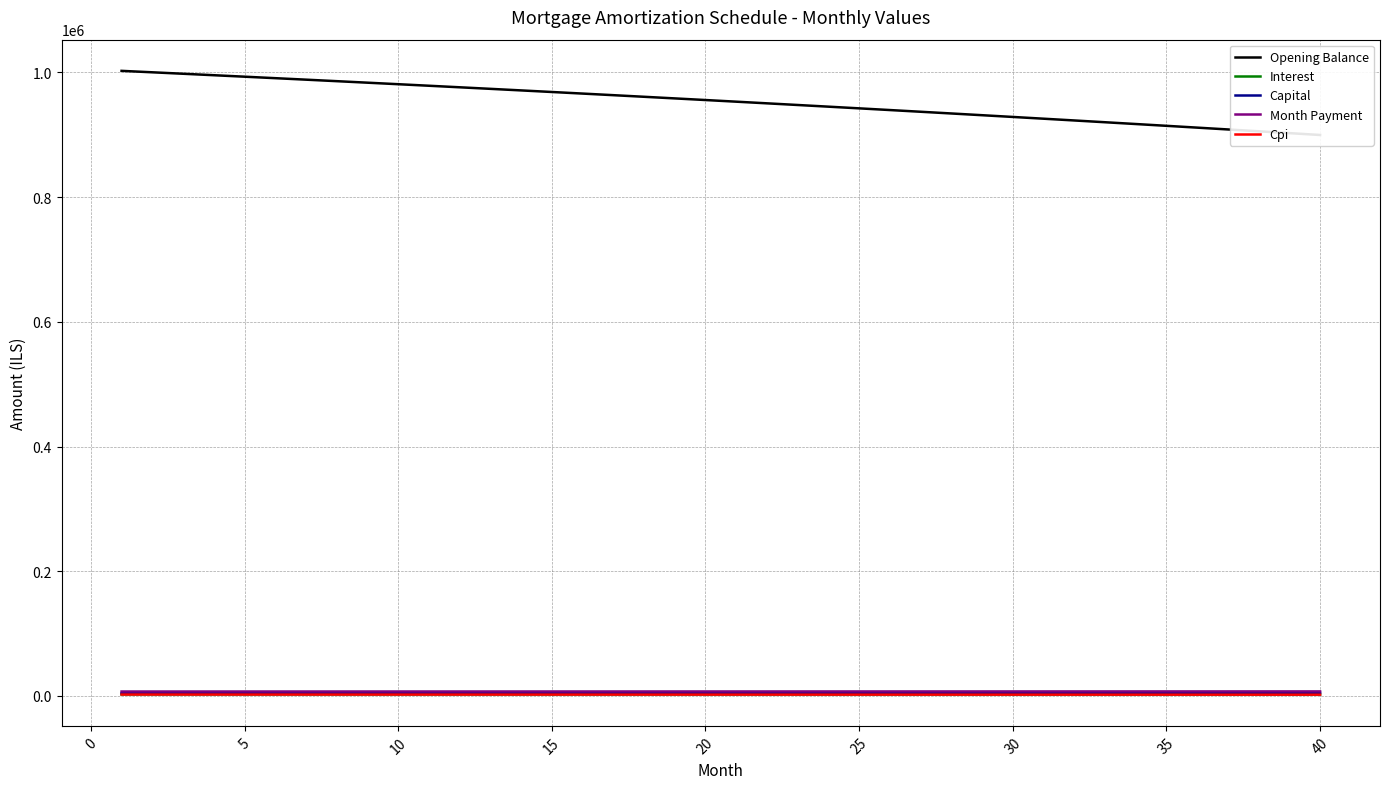

Does the chart display data point markers on the line(s)?

No